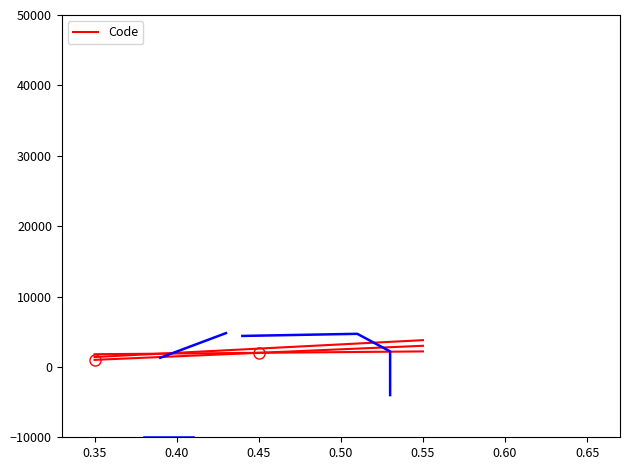

What is the maximum value for Code?

3000